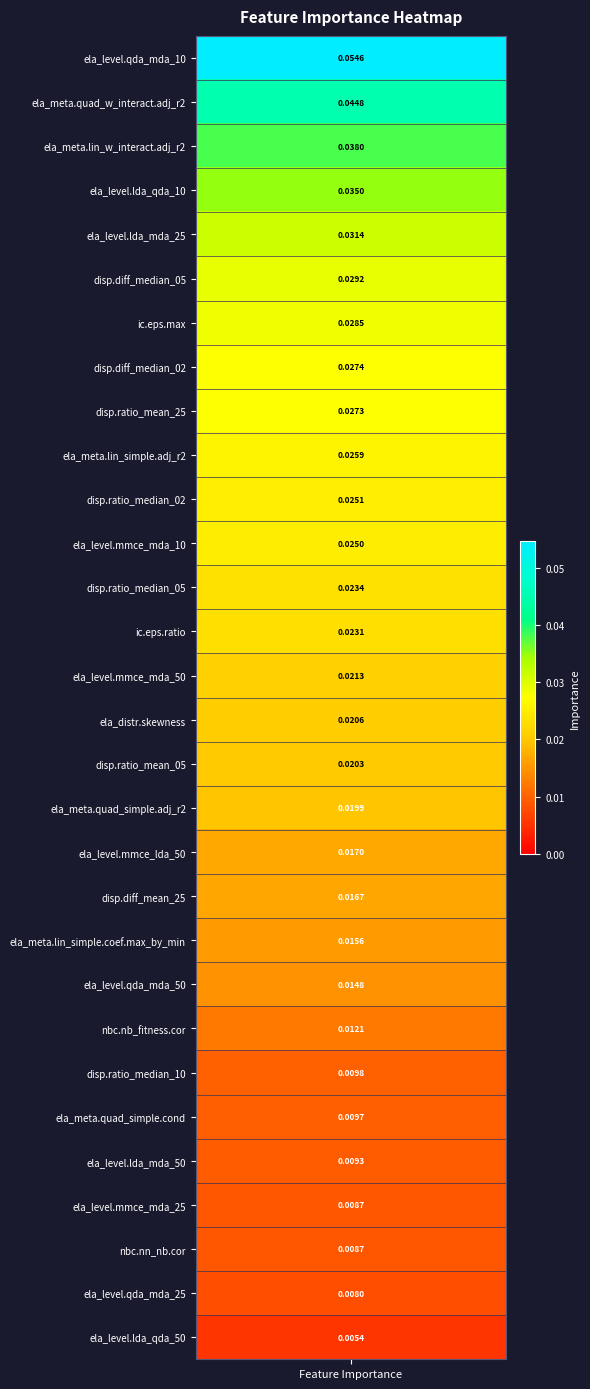

True or false: the data shows 0.0 at 27.

True